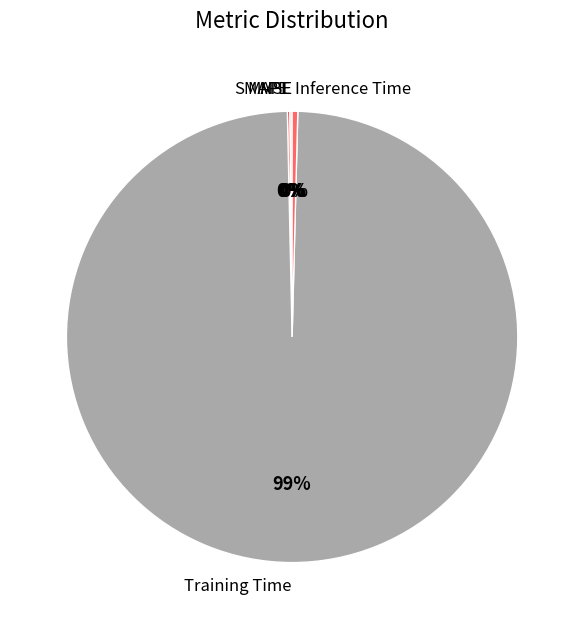

Which category has the biggest portion of the pie?

Training Time